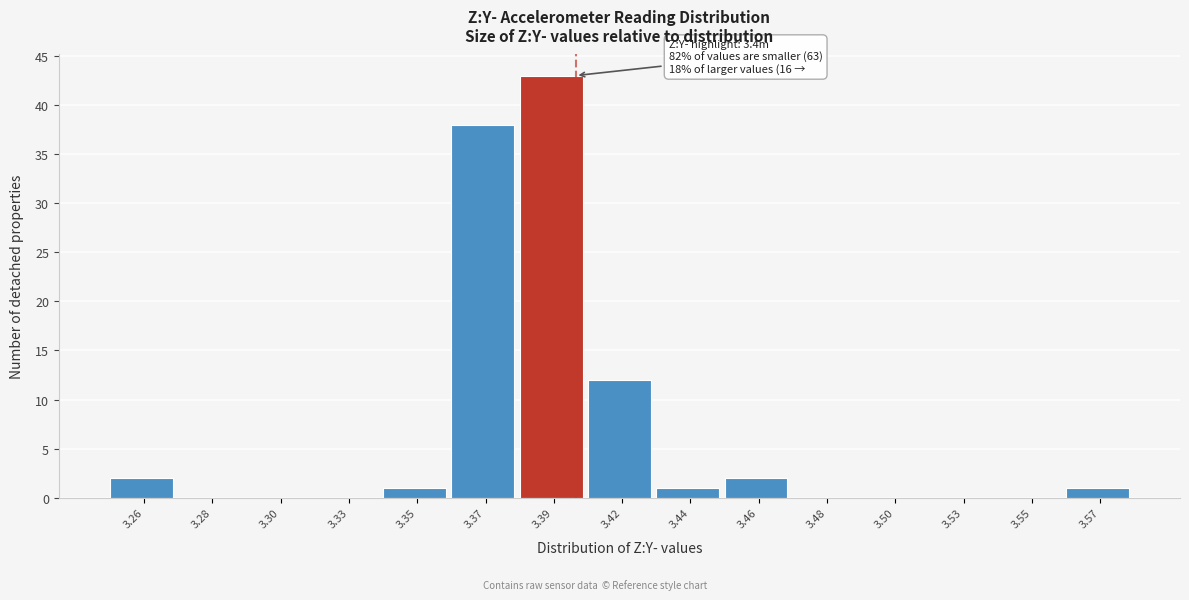

Reading left to right, what are all the values shown in this chart?

3.26=2	3.28=0	3.30=0	3.33=0	3.35=1	3.37=38	3.39=43	3.42=12	3.44=1	3.46=2	3.48=0	3.50=0	3.53=0	3.55=0	3.57=1